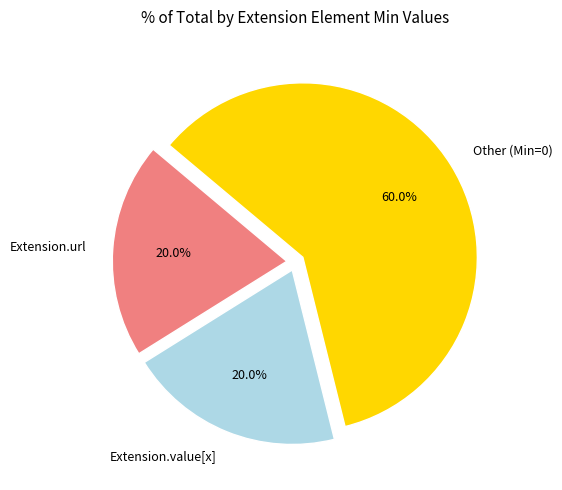

To the nearest percent, what percentage of the pie is Extension.value[x]?

20%